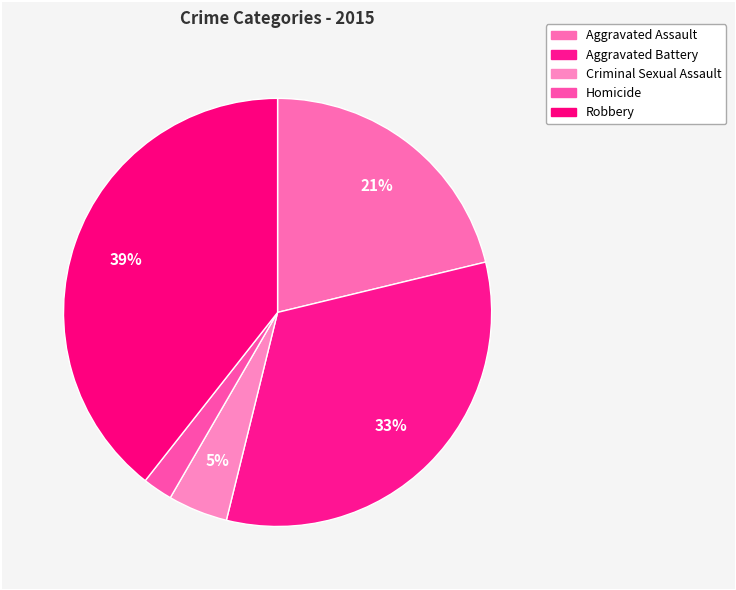

Count the number of slices in the pie.

5